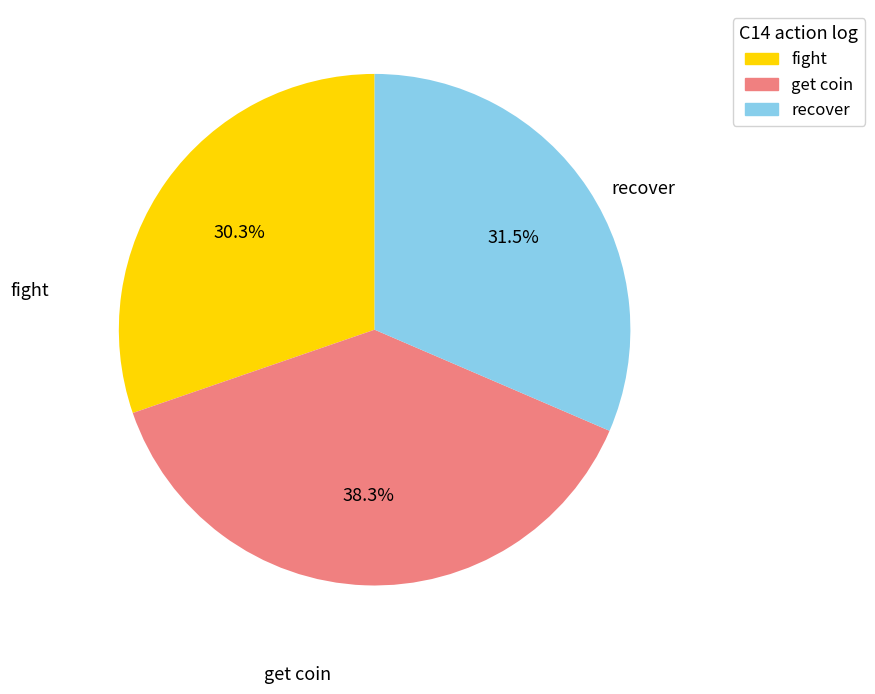

Does any single category account for the majority?

No